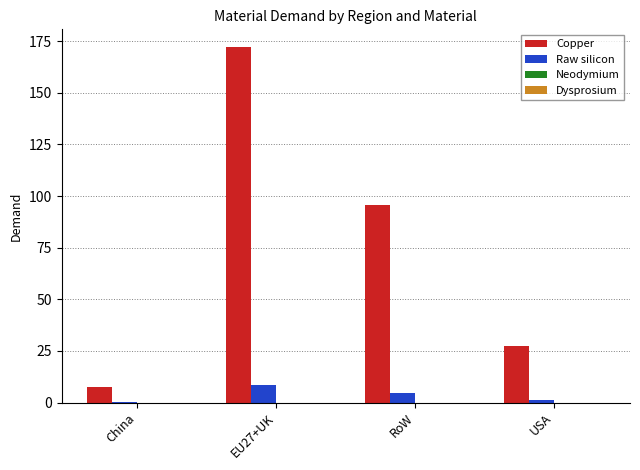

The Copper series shows 172.1 at EU27+UK. True or false?

True